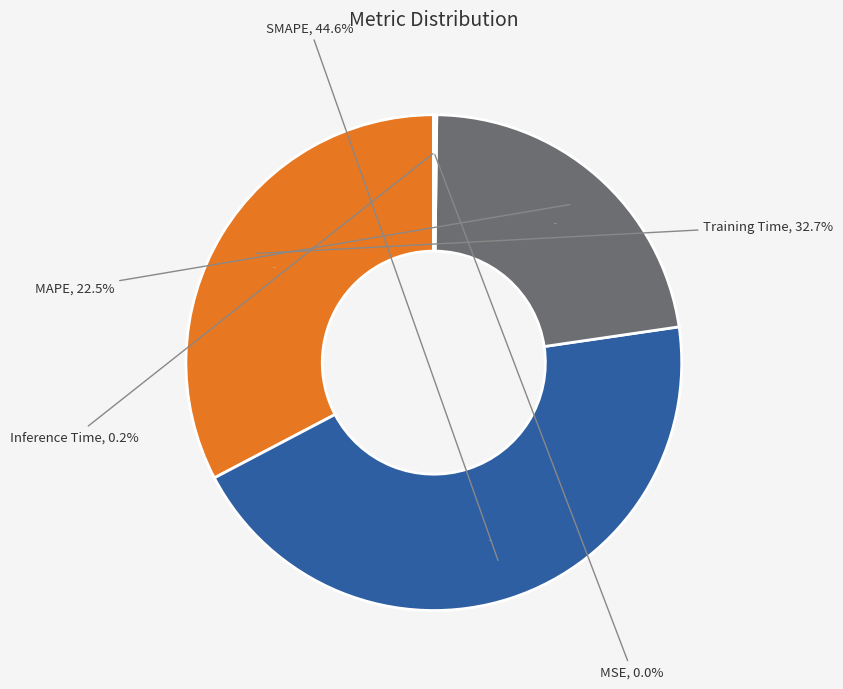

How many slices are in this pie chart?

5